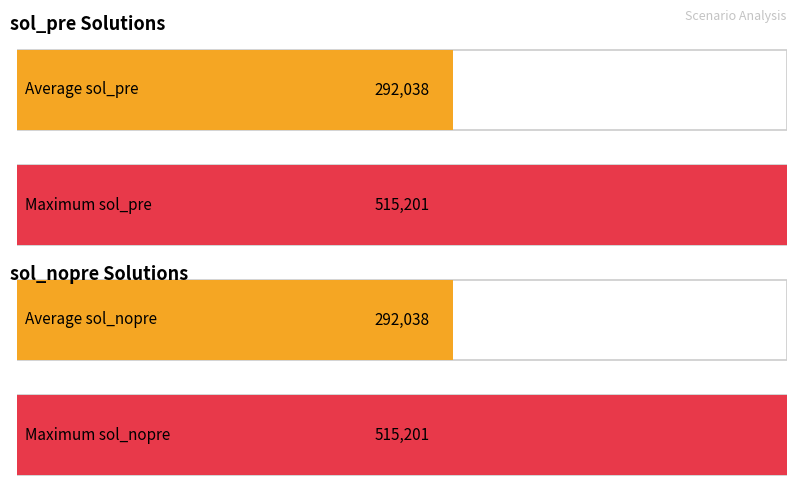

The value of sol_nopre at Sc1-10 is 292478.0. True or false?

False